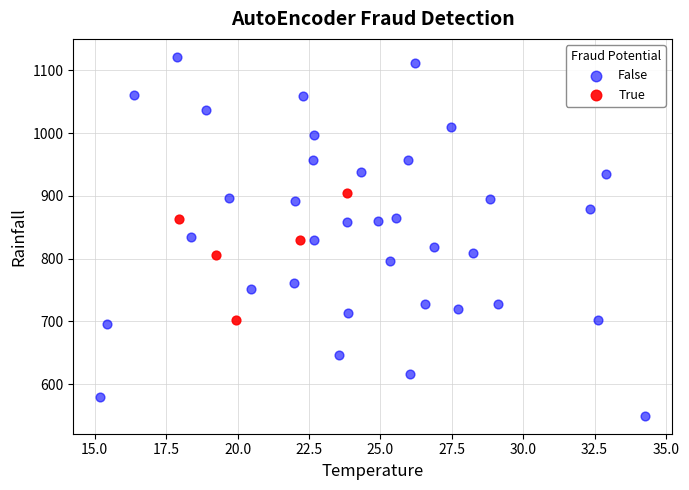

Which series contains the highest Y value?

False